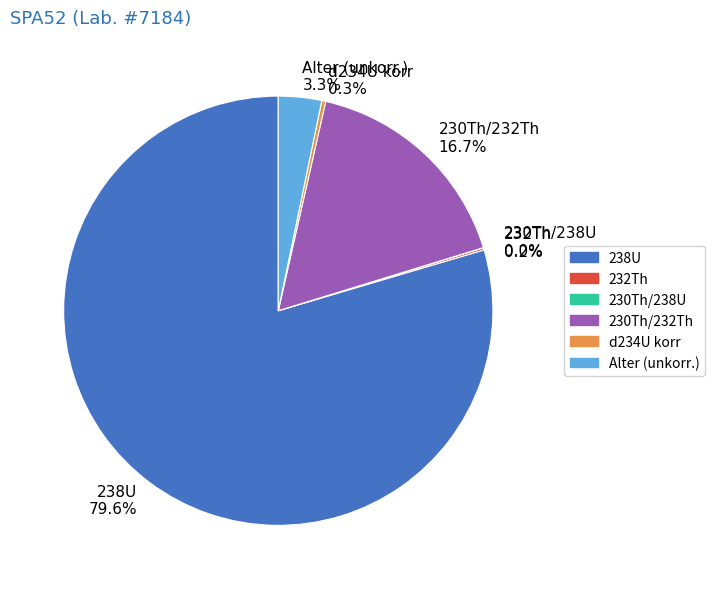

To the nearest percent, what percentage of the pie is 238U?

80%